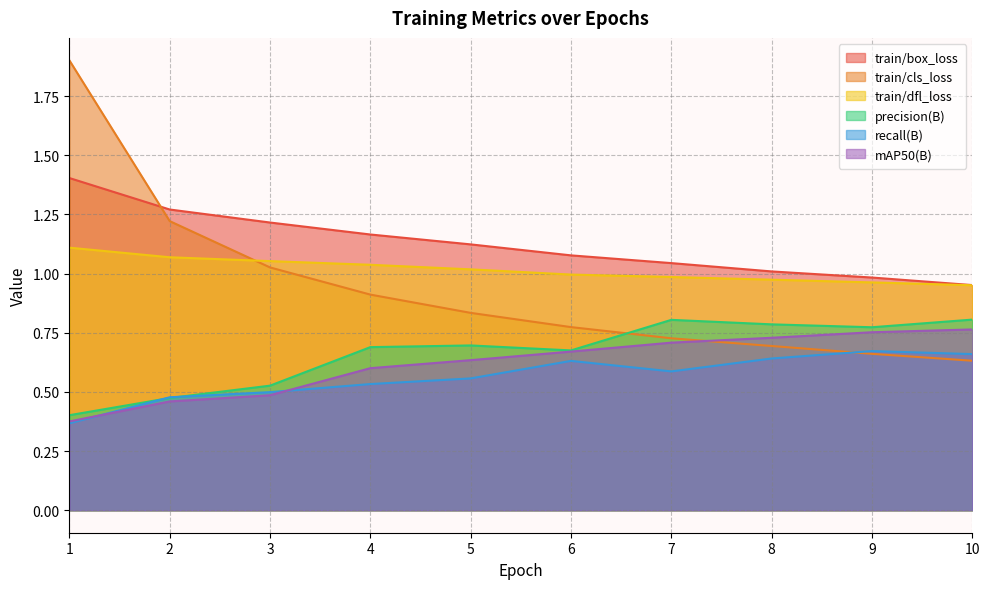

What is the value of the train/box_loss point at the 1st from the left?

1.4